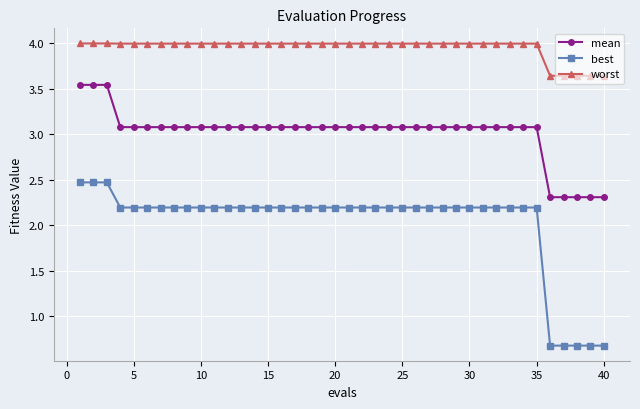

What is the difference between the maximum and minimum values in the best series?

1.8